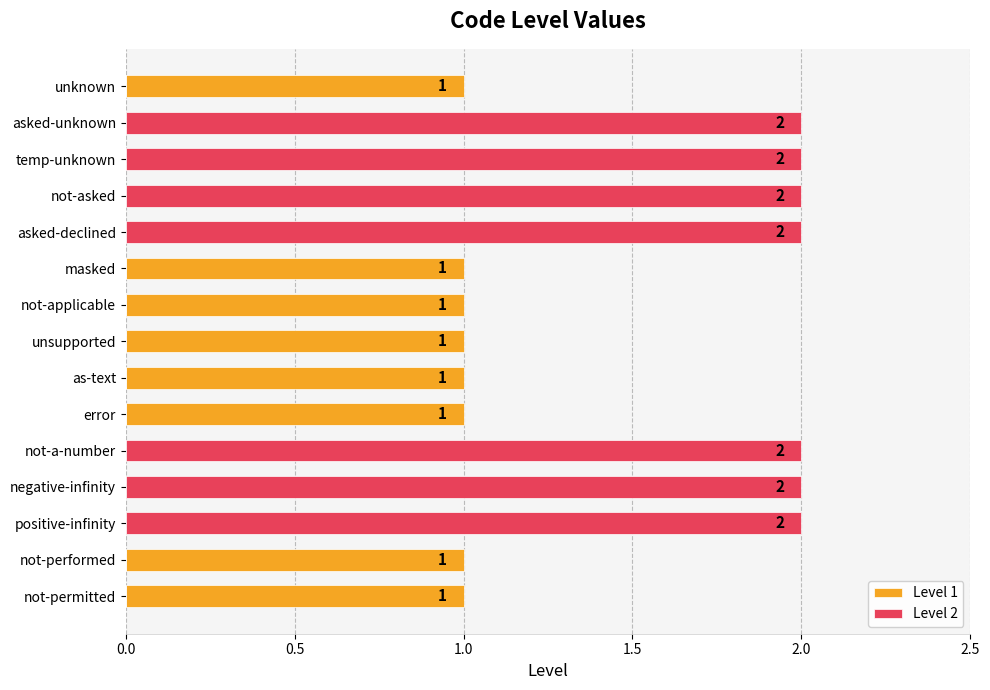

What position from the left is unsupported?

8